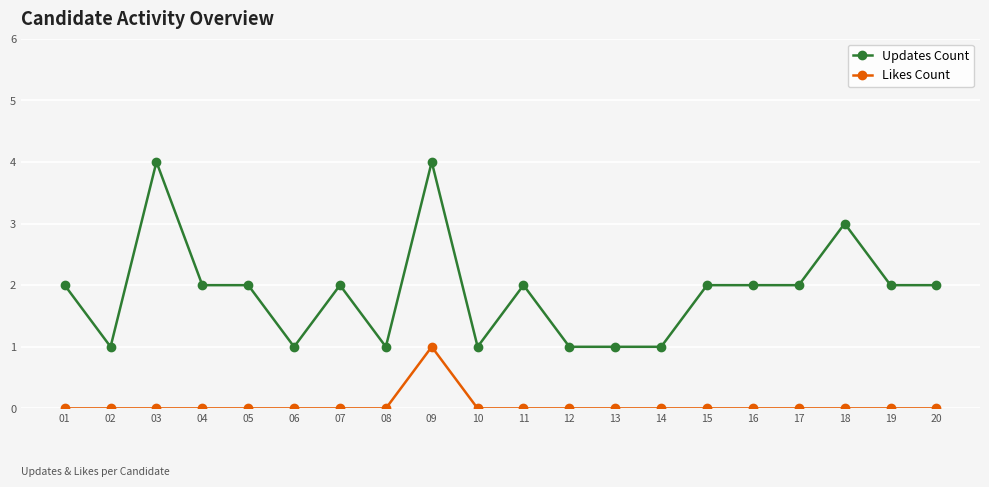

The value of Likes Count at 07 is -1. True or false?

False